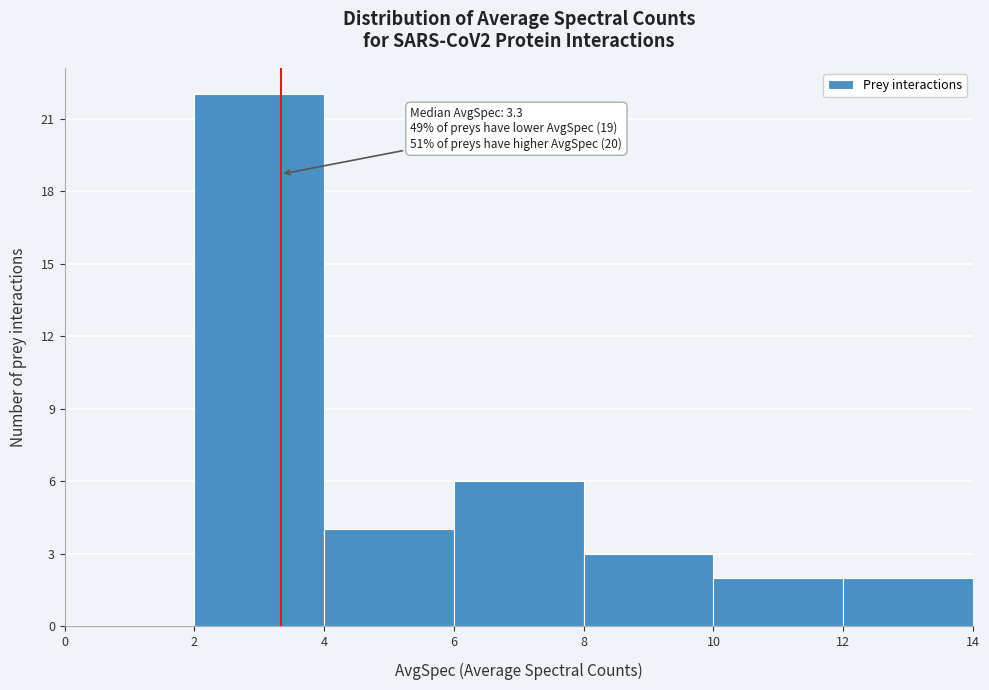

Over which range of the x-axis is the bar tallest?

2 to 4